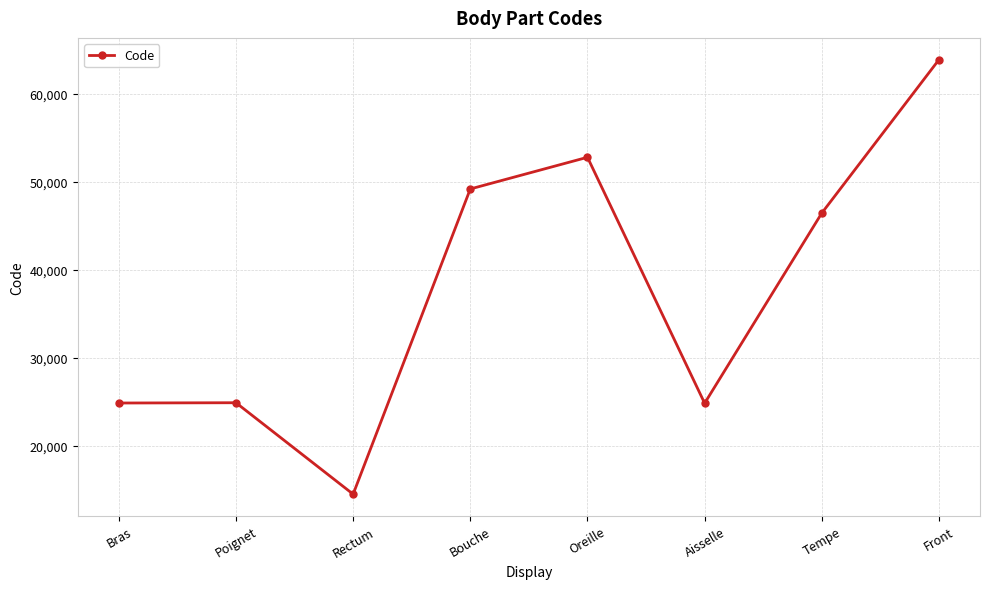

Which category has the highest value across all series?

Front